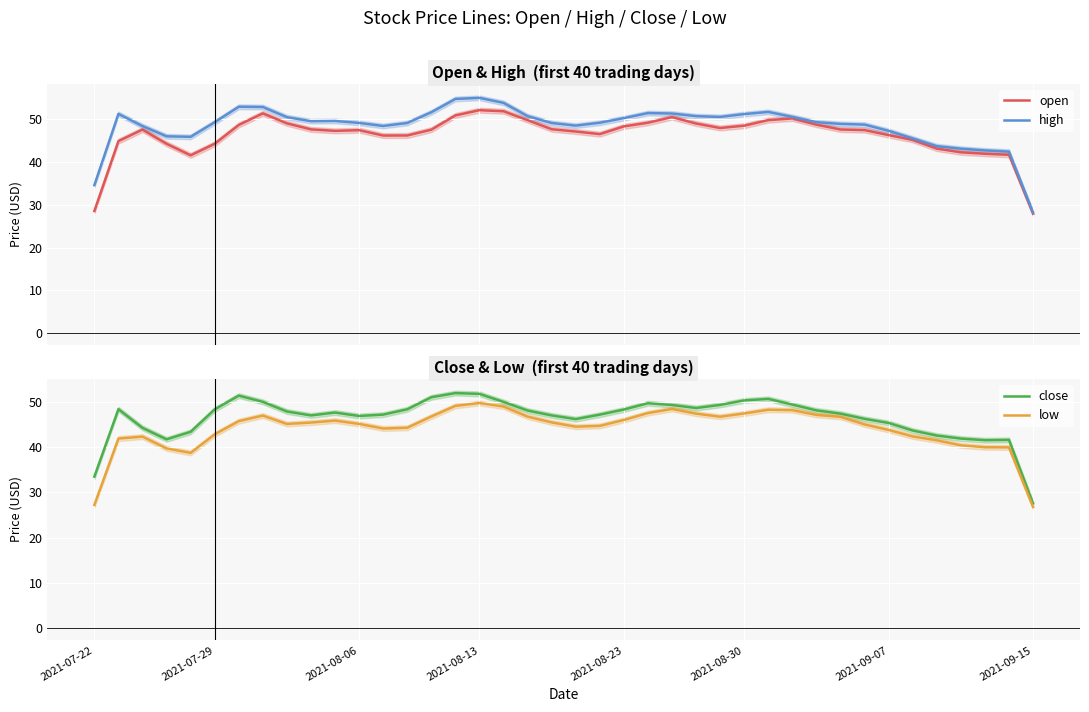

What is the difference between the highest and lowest values at 26?

3.9